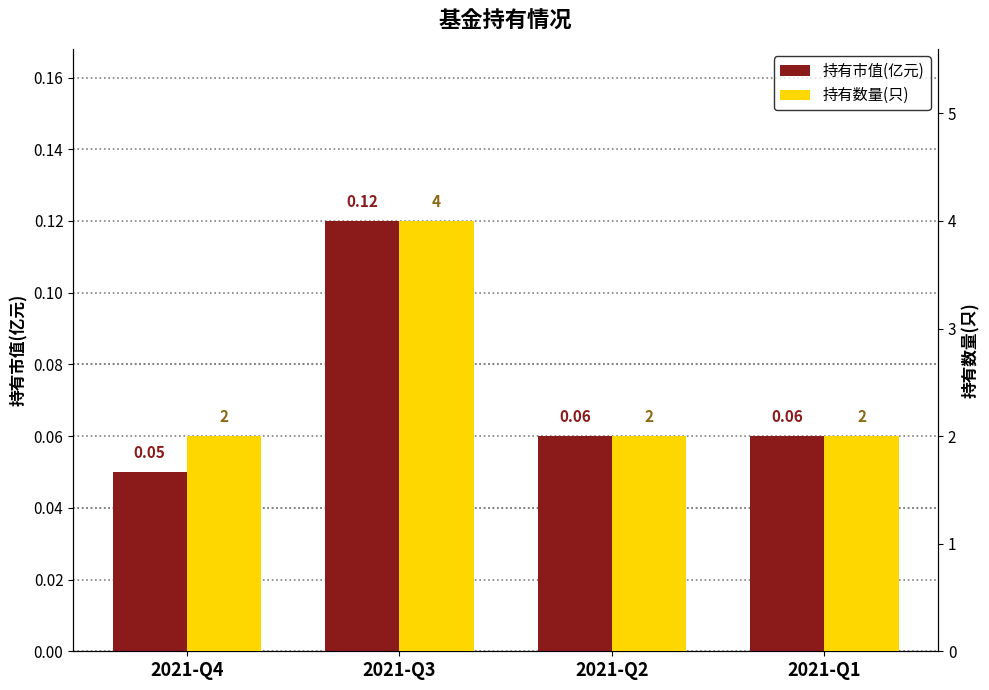

Which series has the widest spread of values?

持有数量(只)